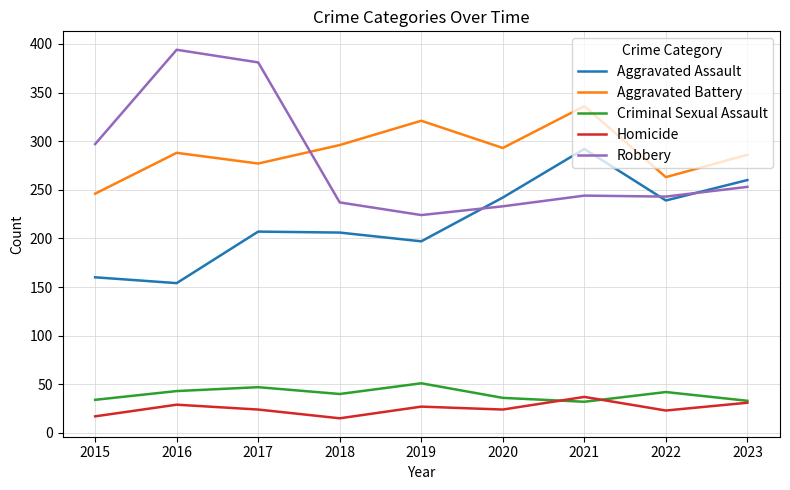

The value of Criminal Sexual Assault at 2020 is 36. True or false?

True